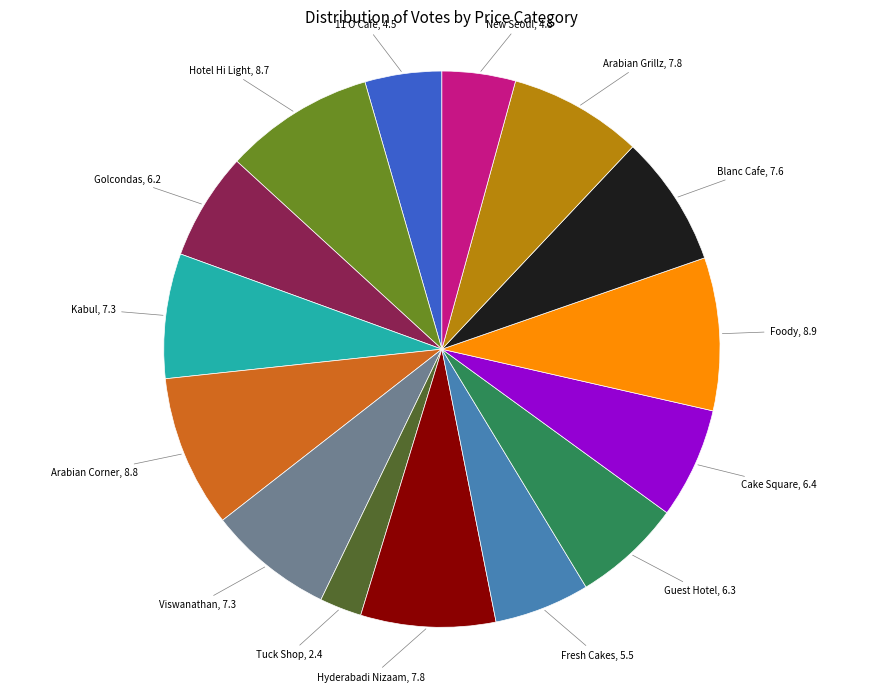

Is there a majority slice in this chart?

No